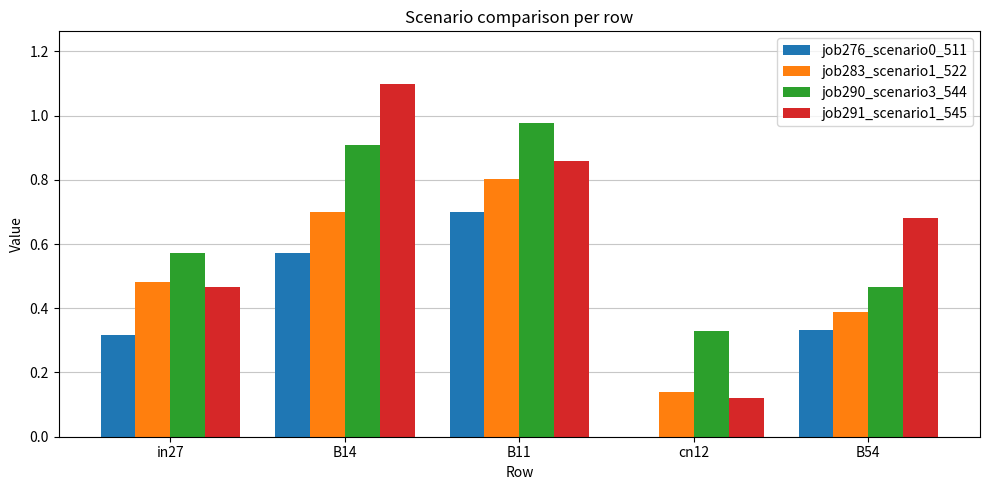

The job283_scenario1_522 series shows 0.6 at B54. True or false?

False